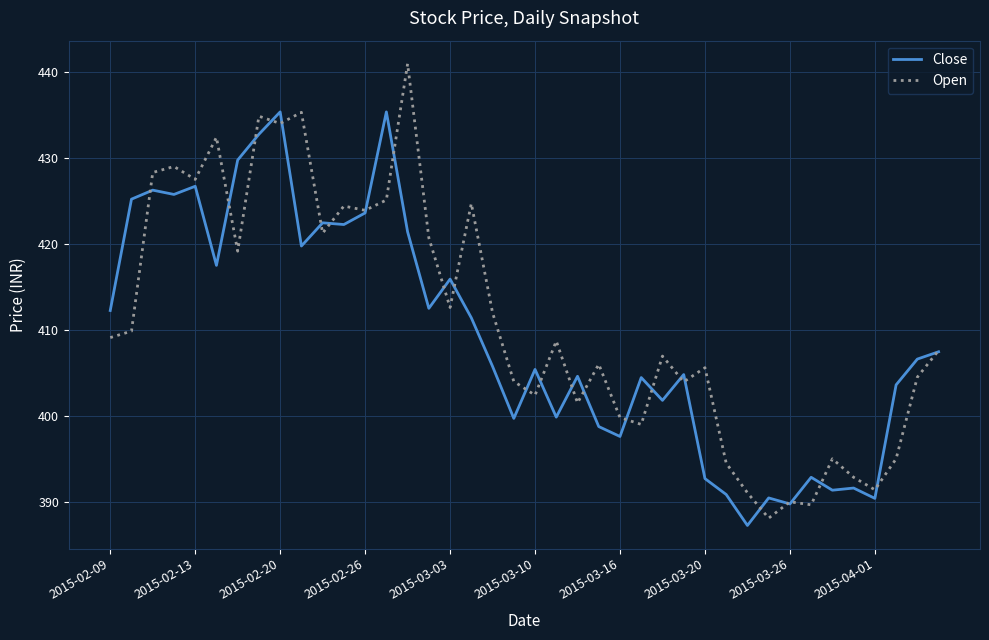

Rank the series by their maximum value, from highest to lowest.

Open, Close